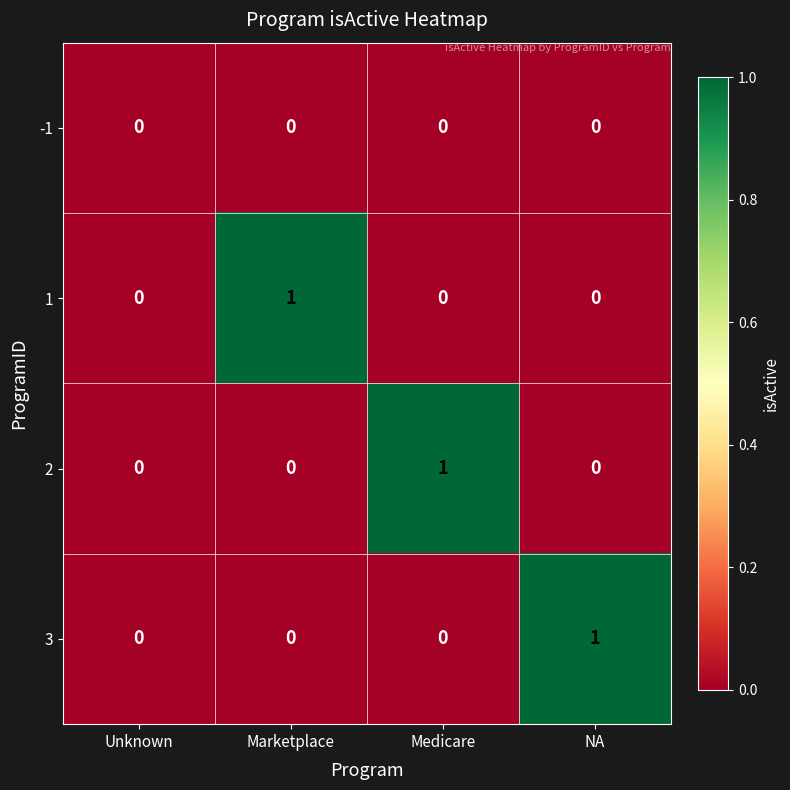

Is it true that -1 equals 0 at Unknown?

True